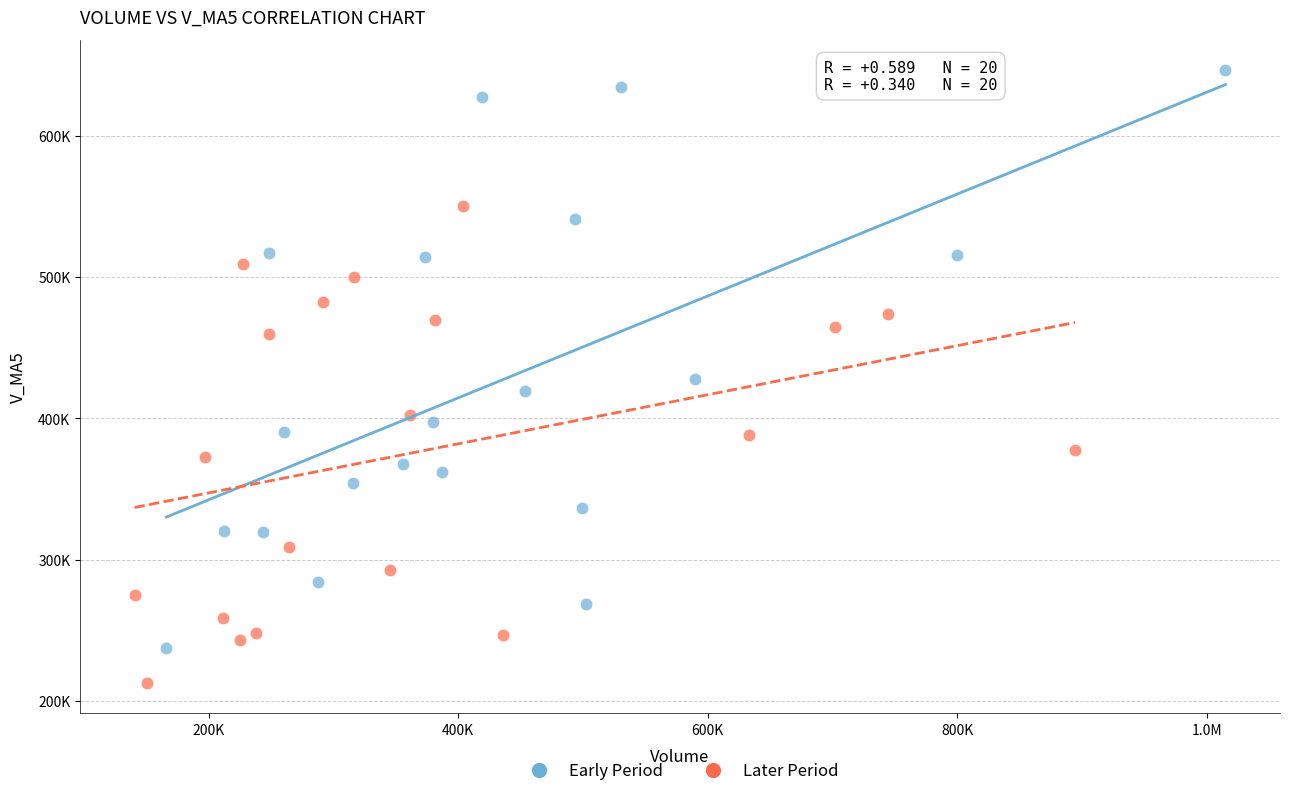

Which series contains the highest Y value?

Early Period